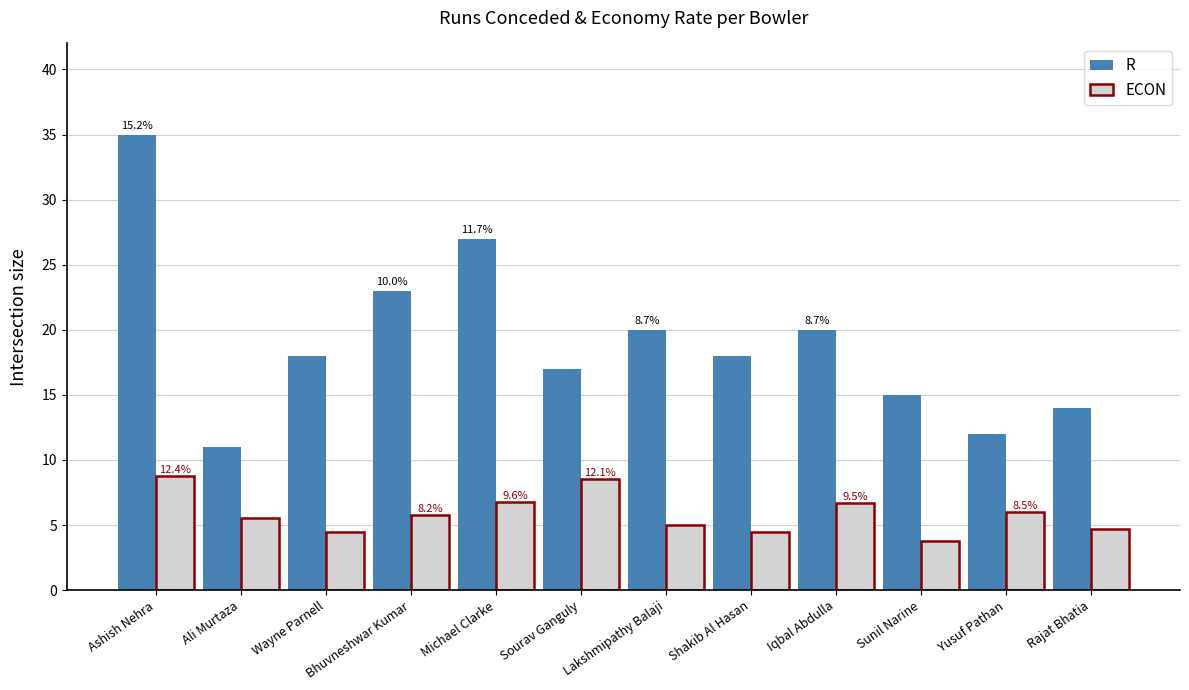

Does the chart contain stacked bars?

No